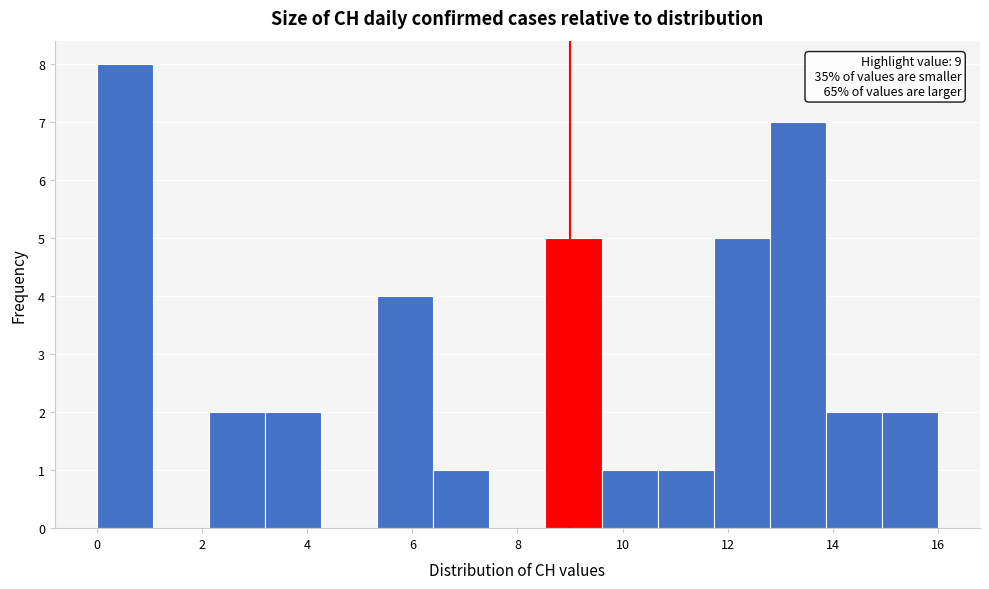

Which range on the x-axis has the tallest bar?

0.0 to 1.0